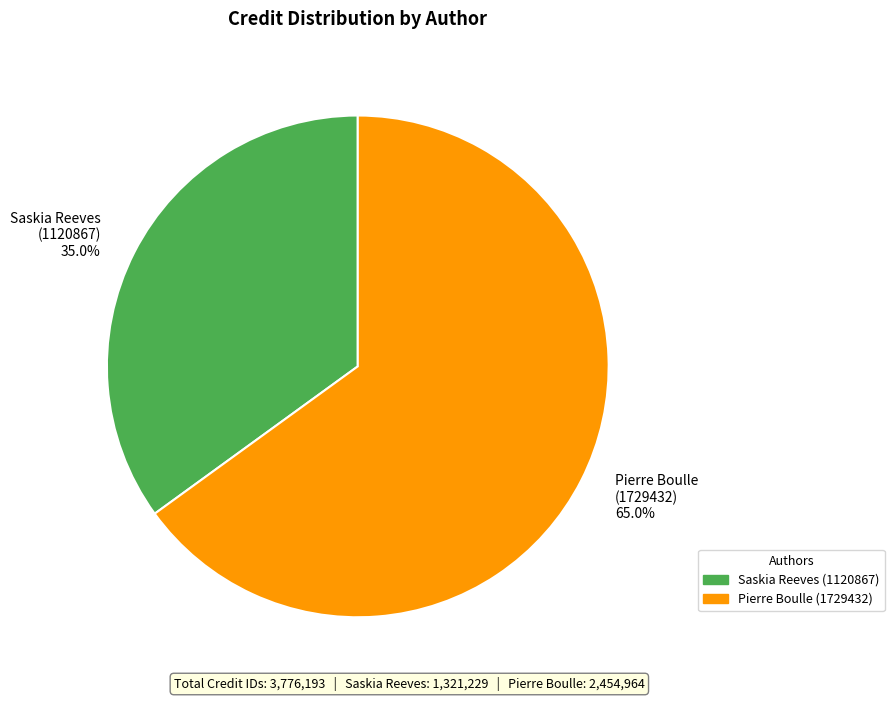

What is the smallest slice in the pie chart?

Saskia Reeves (1120867)